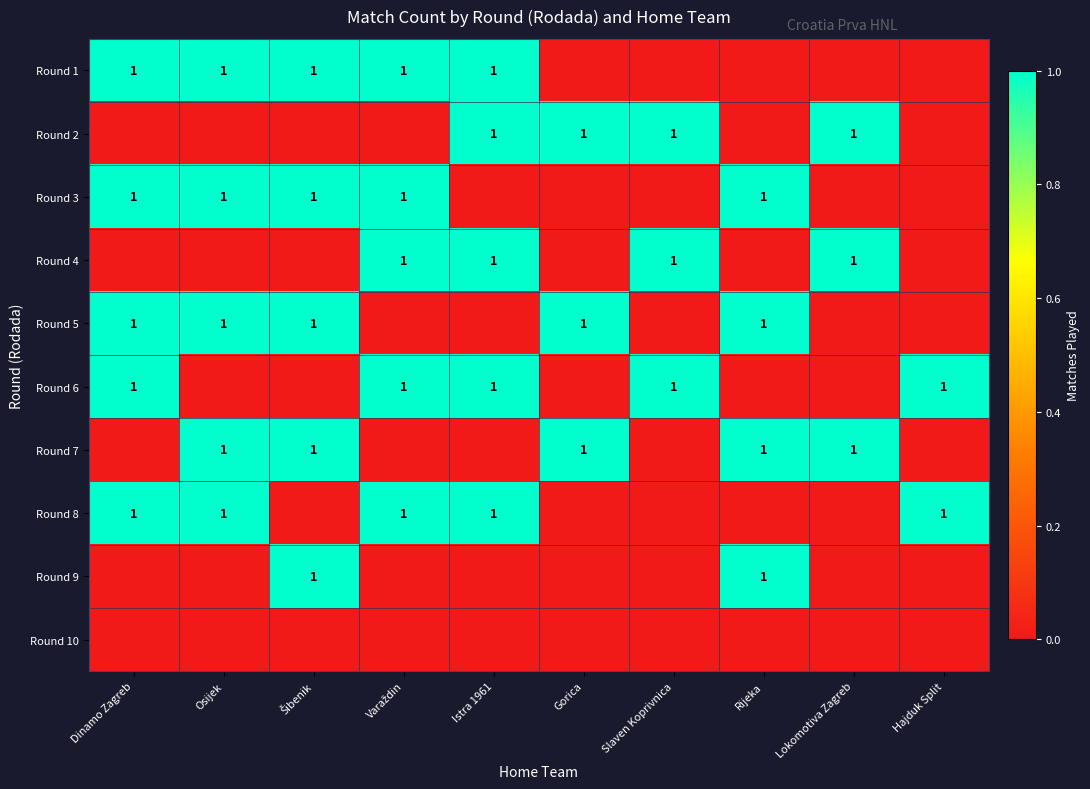

At Hajduk Split, list the series in order from largest to smallest.

Round 6, Round 8, Round 1, Round 2, Round 3, Round 4, Round 5, Round 7, Round 9, Round 10